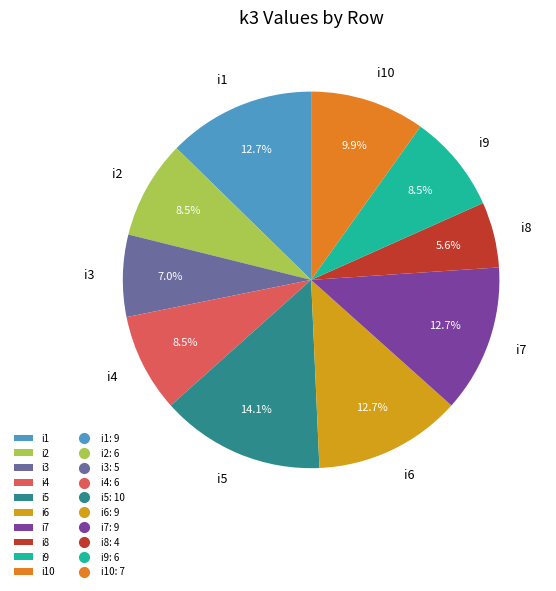

Does i7 account for over 50% of the chart?

No